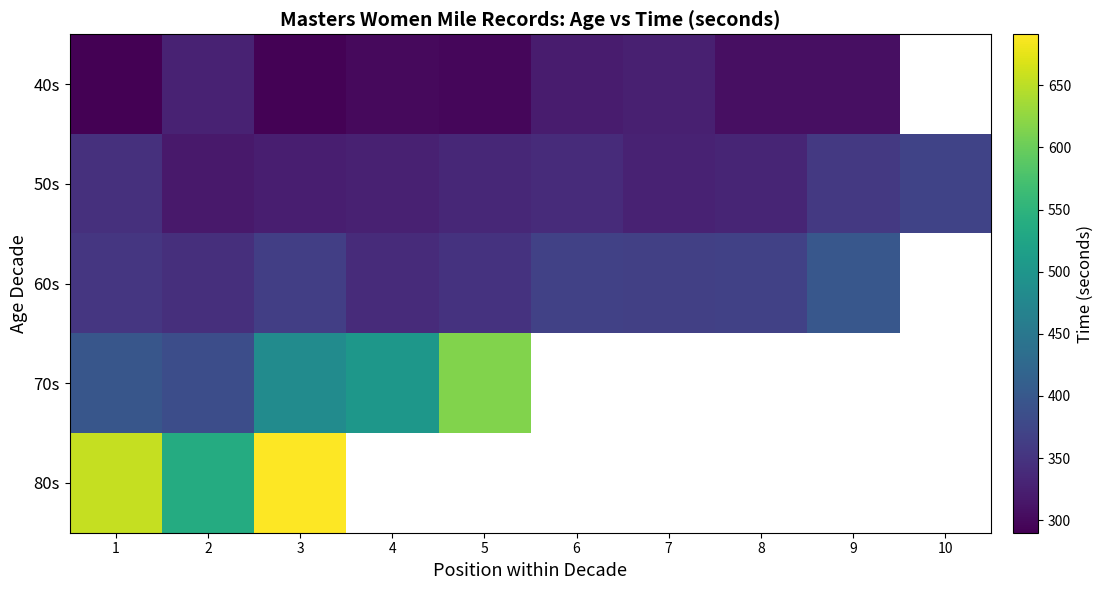

How many data points does each series have?

10